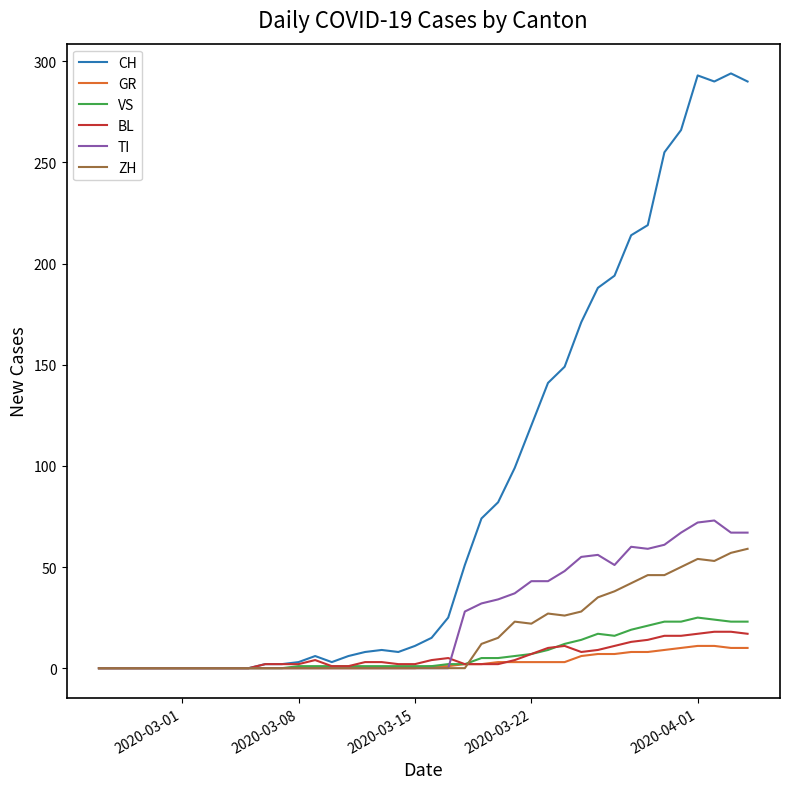

Which series has the largest range (max minus min)?

CH